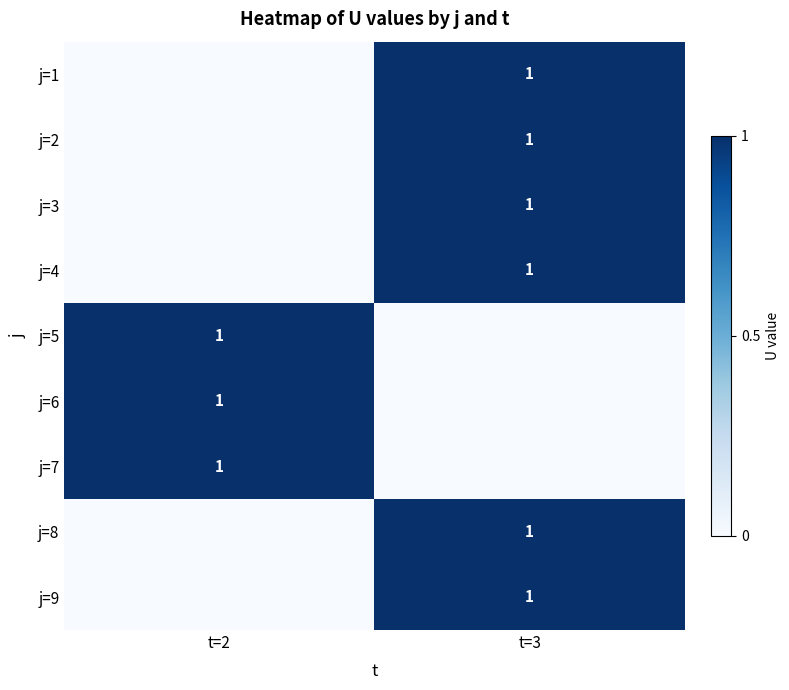

True or false: j=1 has a value of 1 at t=3.

True